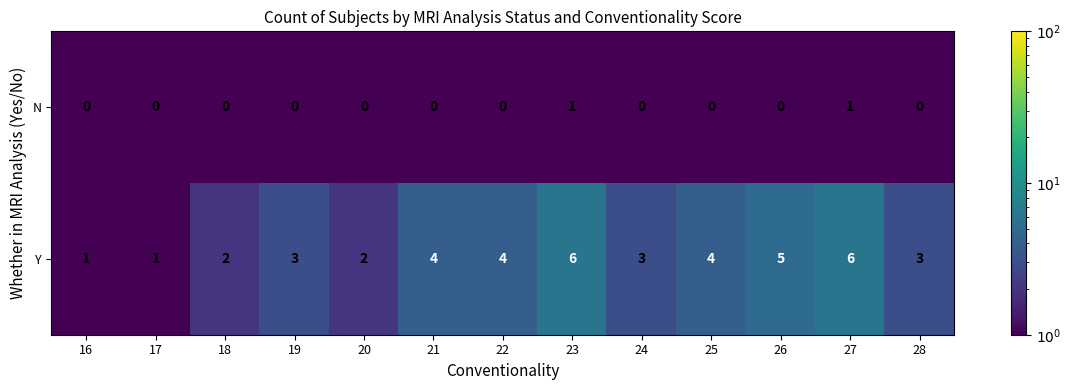

The Y series shows 3 at 24. True or false?

True